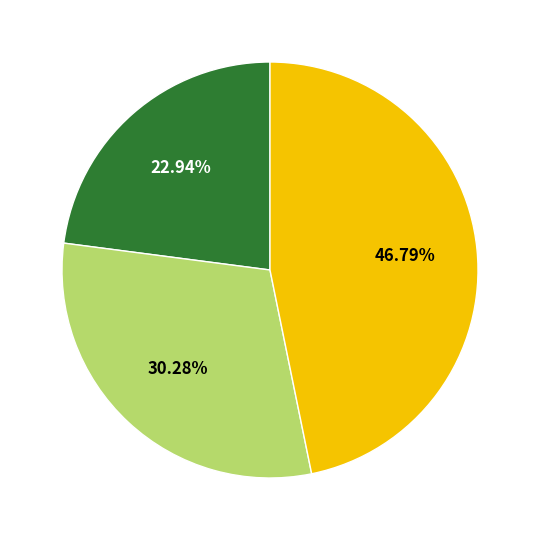

Is there any slice that represents more than half of the pie?

No